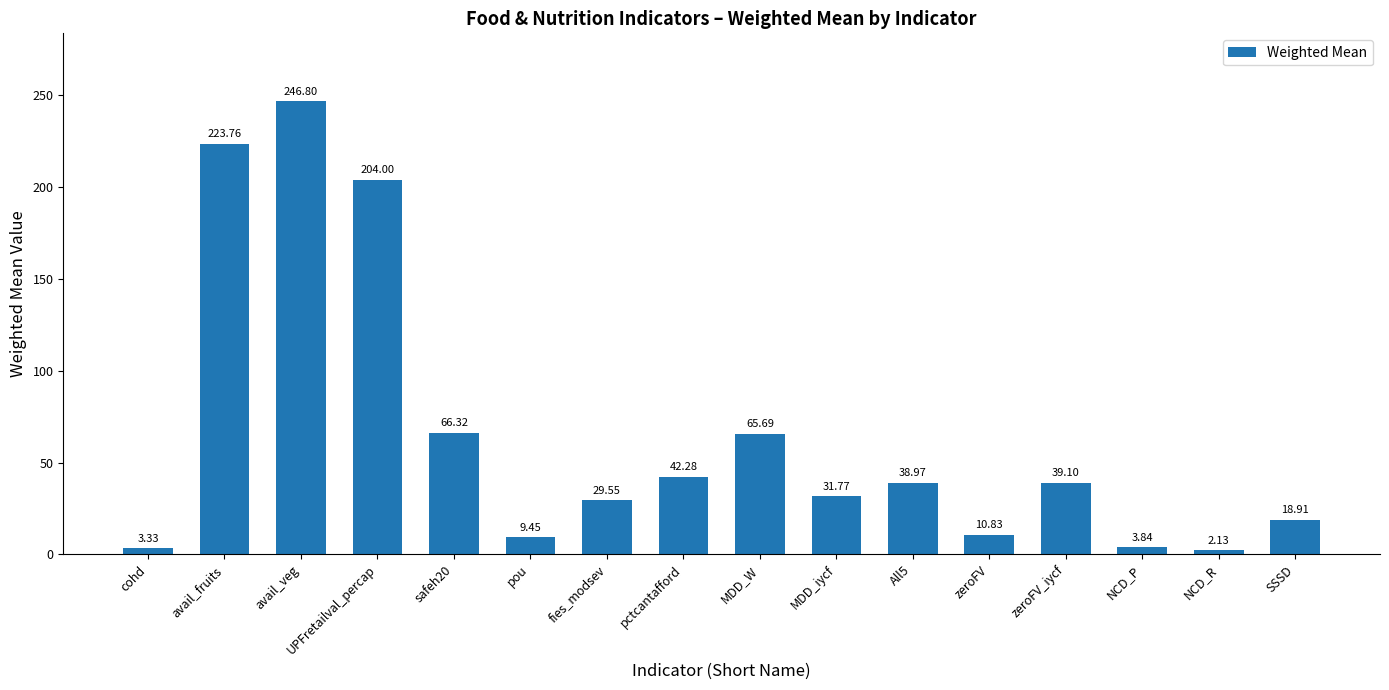

Rank the categories by value from highest to lowest.

avail_veg, avail_fruits, UPFretailval_percap, safeh20, MDD_W, pctcantafford, zeroFV_iycf, All5, MDD_iycf, fies_modsev, SSSD, zeroFV, pou, NCD_P, cohd, NCD_R